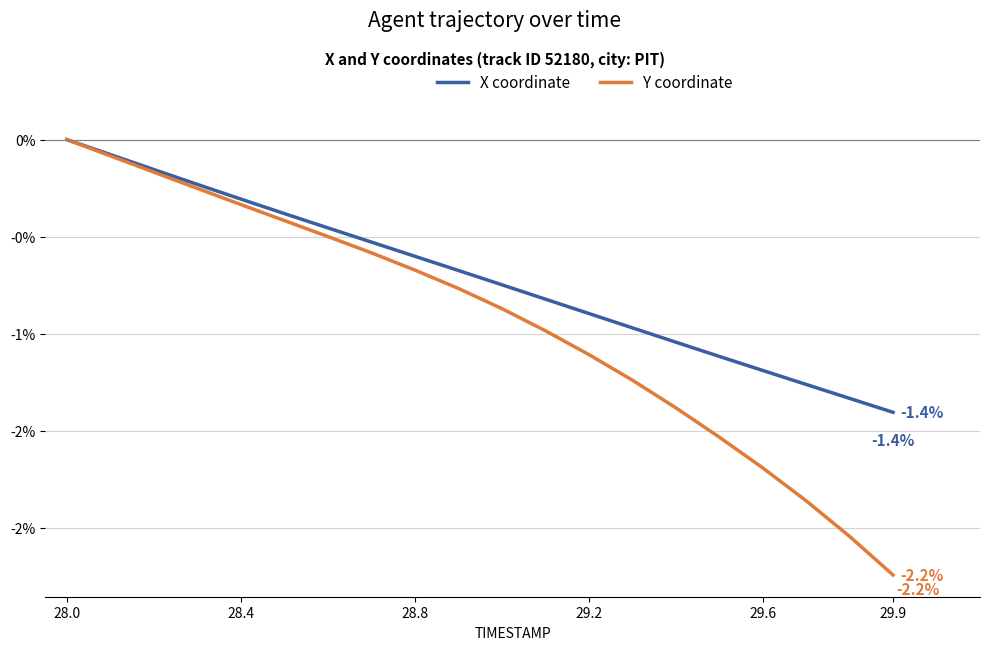

Where is Y coordinate nearest to the value -1?

11